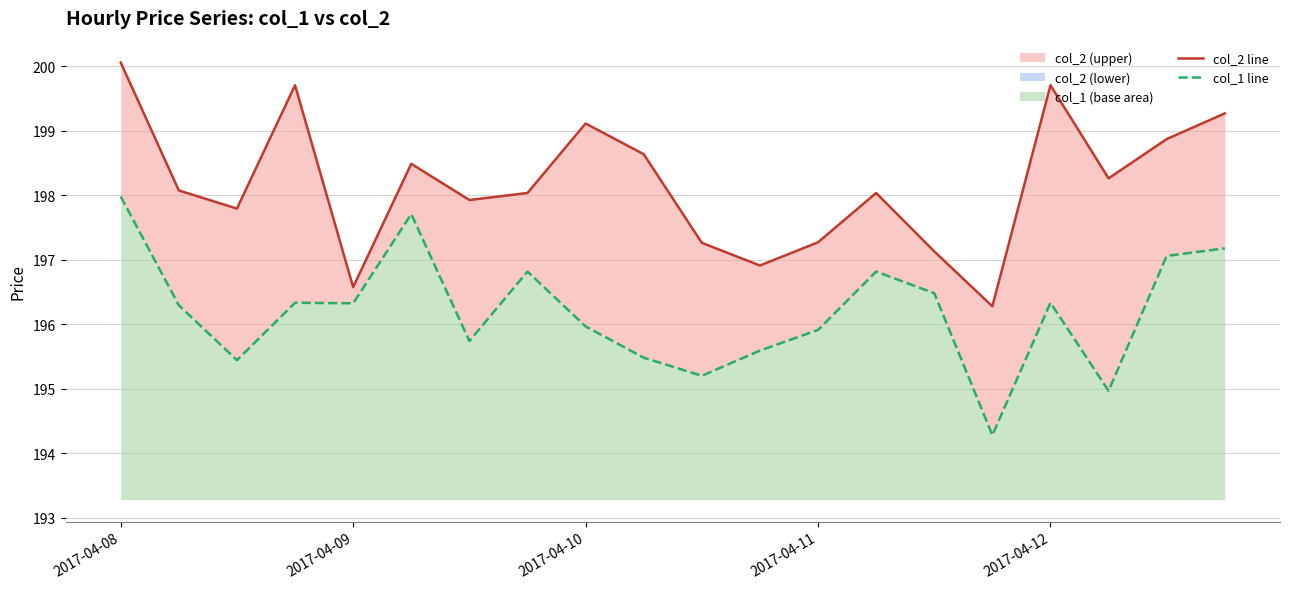

True or false: col_1 line and col_2 line intersect in this chart.

False